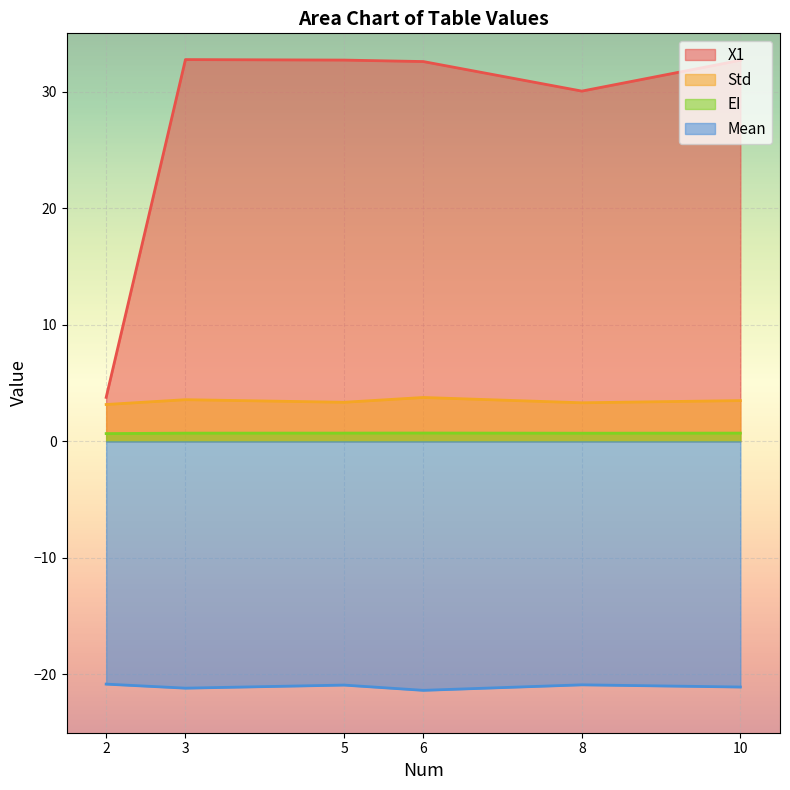

At which category is the sum across all series the highest?

5